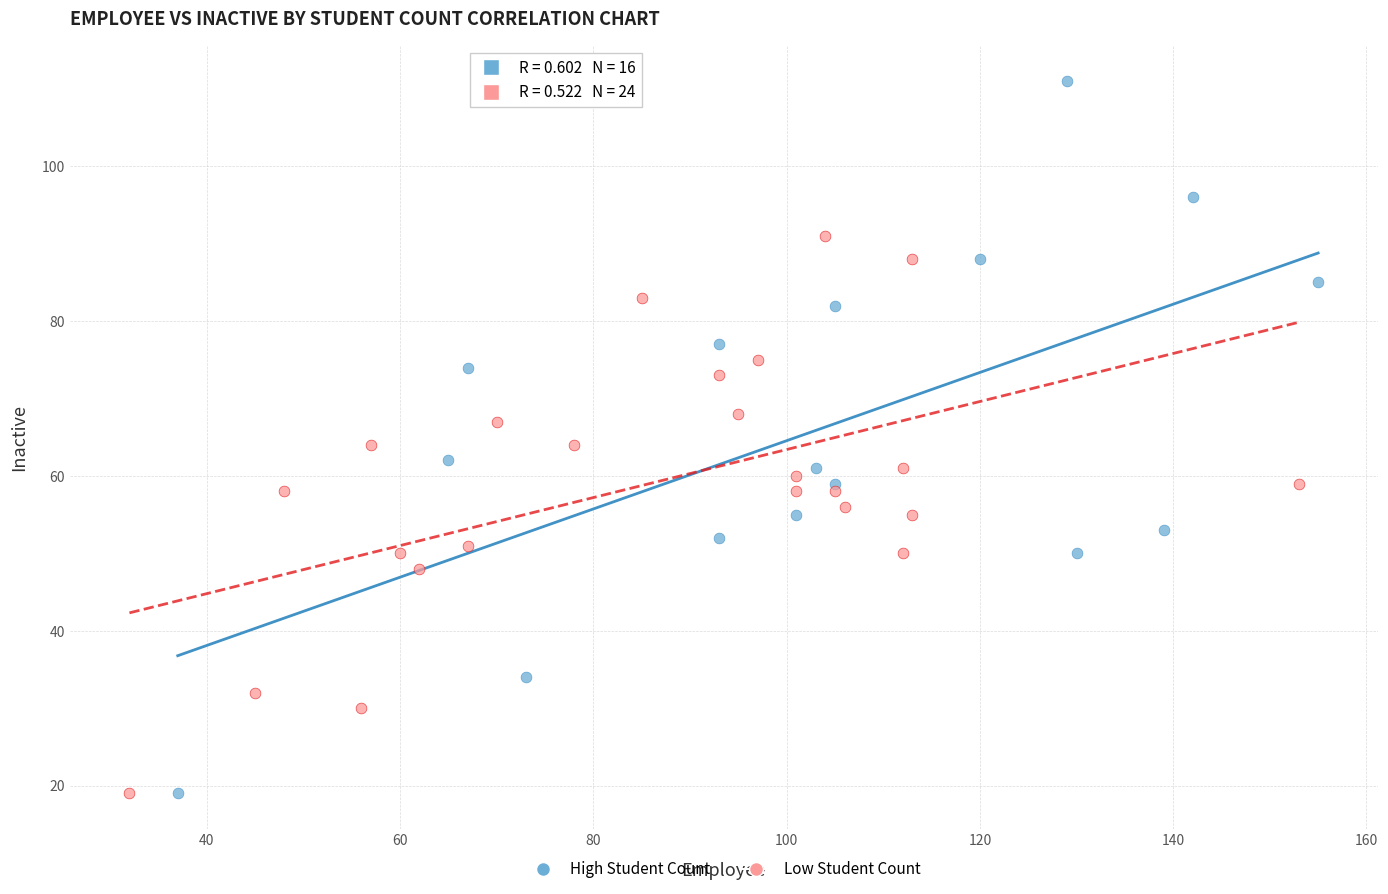

Which series has the widest spread of Y values?

High Student Count